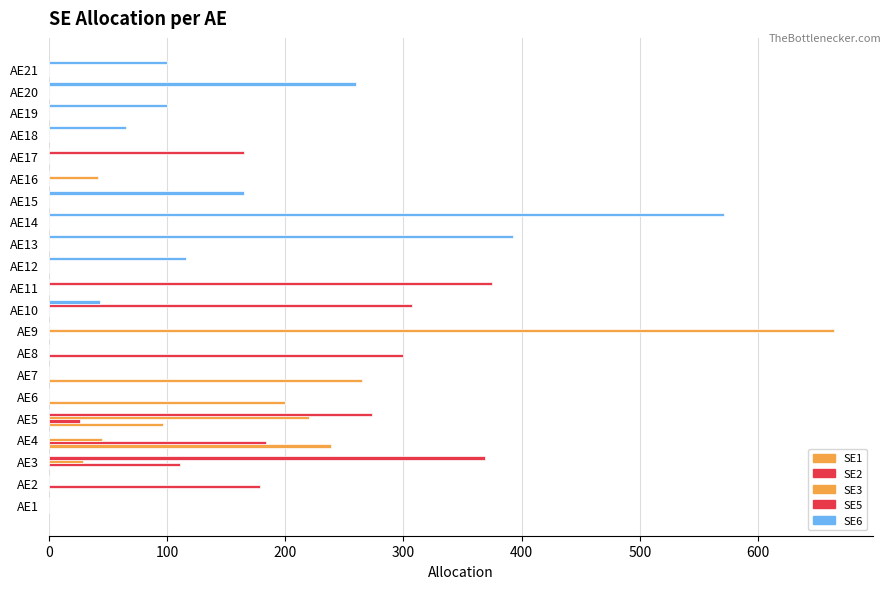

How many data points in SE1 are above 0?

4